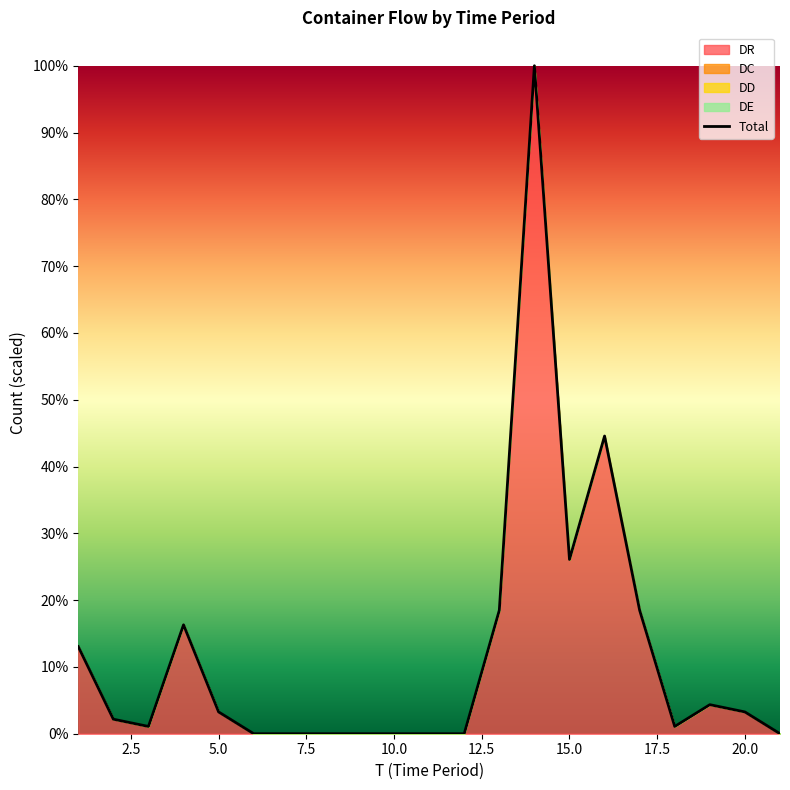

The value at 10.0 is 34.2. True or false?

False